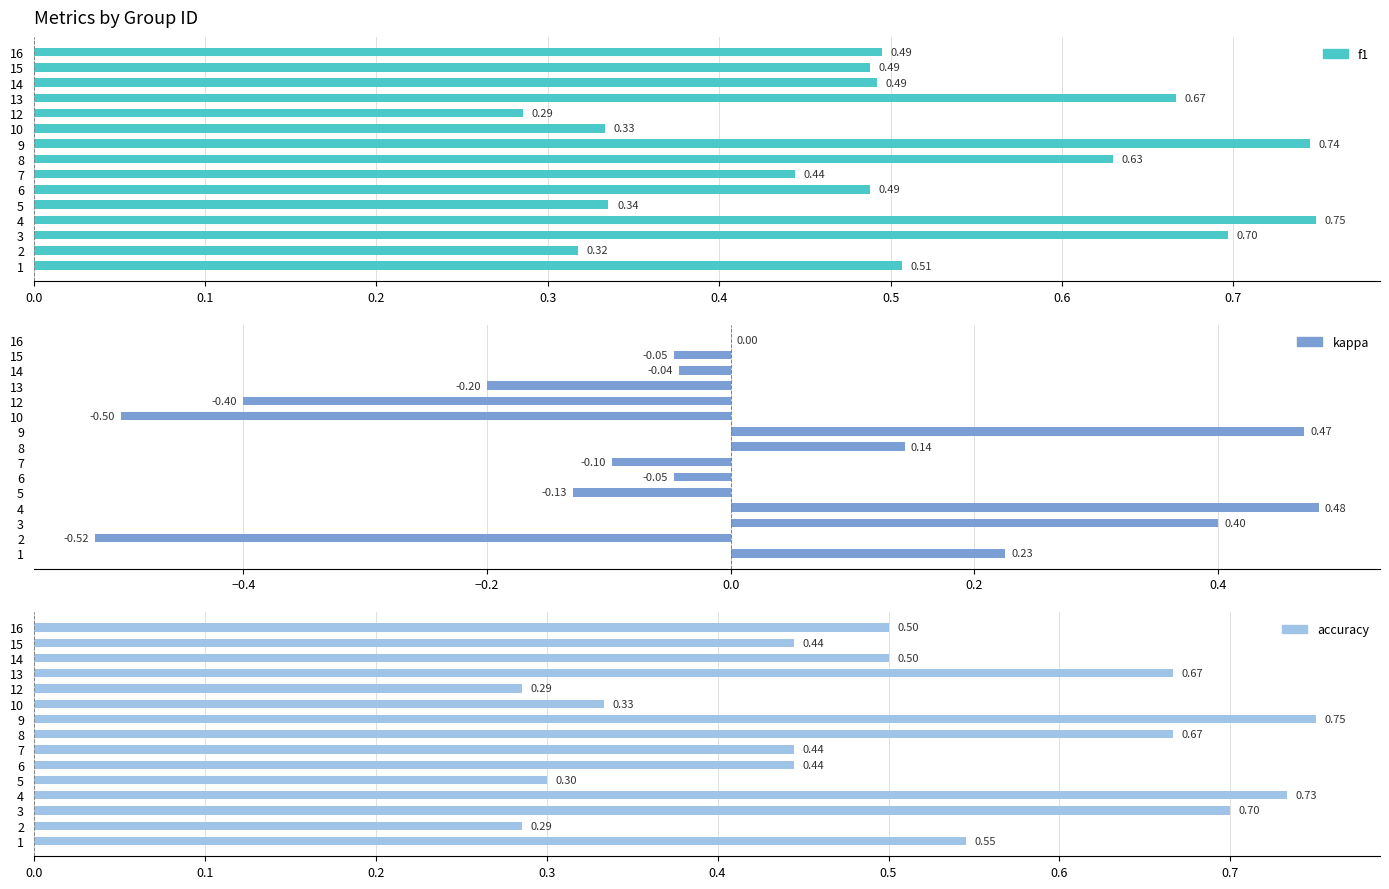

How many bars are there in total?

45